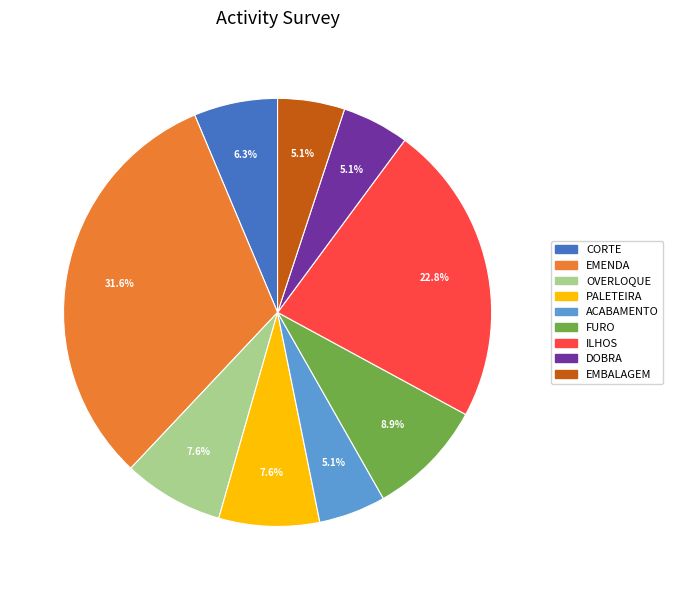

How many slices are in this pie chart?

9